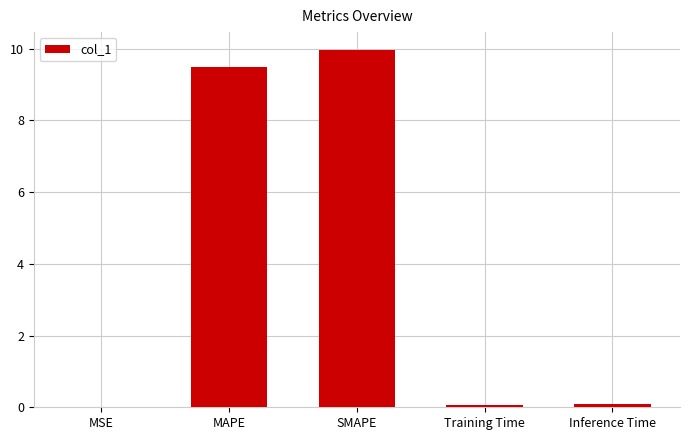

What is the change in value from MSE to MAPE?

+9.5